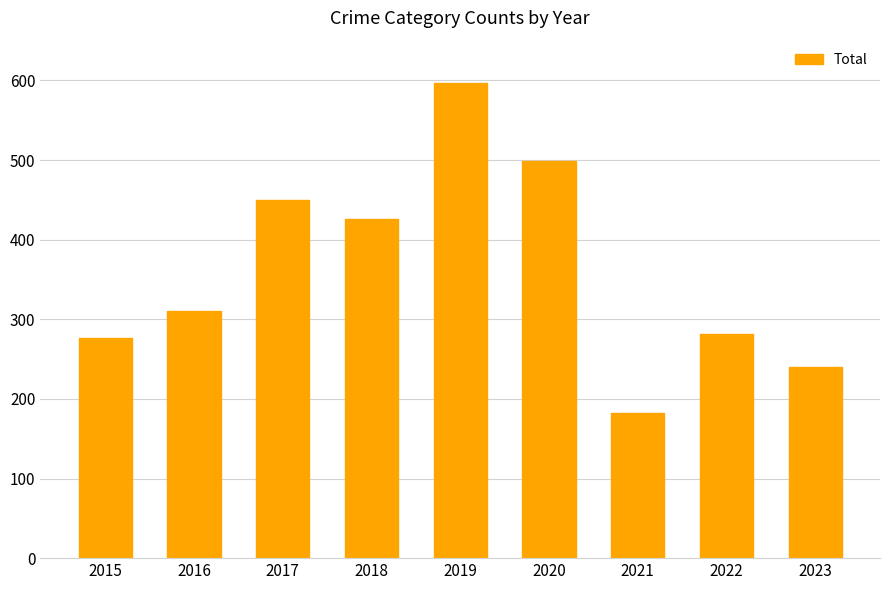

What is the value of the 7th bar from the left?

182